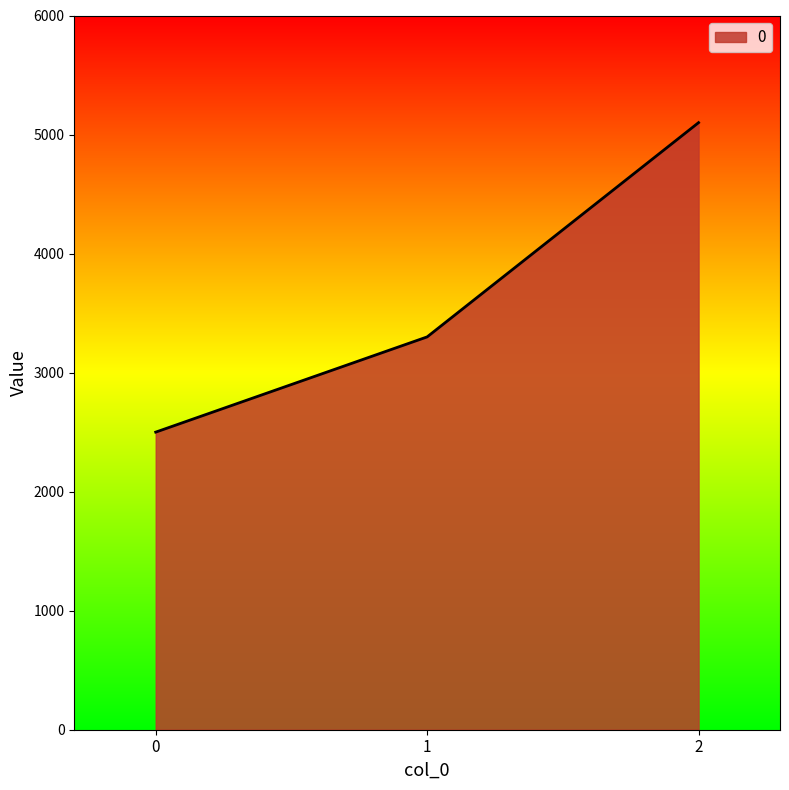

Does the chart display data point markers on the line(s)?

No